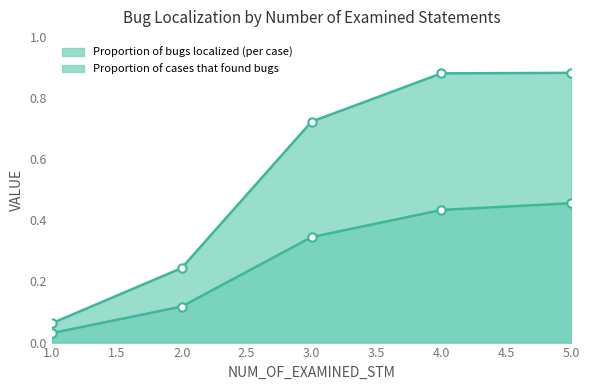

Reading right to left, extract all data points from this chart.

Proportion of bugs localized (per case): 0.5	0.4	0.3	0.1	0.0
Proportion of cases that found bugs: 0.9	0.9	0.7	0.2	0.1